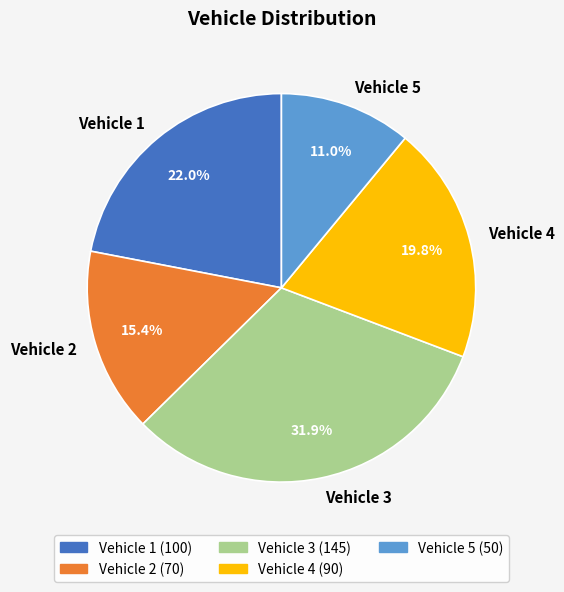

To the nearest percent, what percentage of the pie is Vehicle 3?

32%